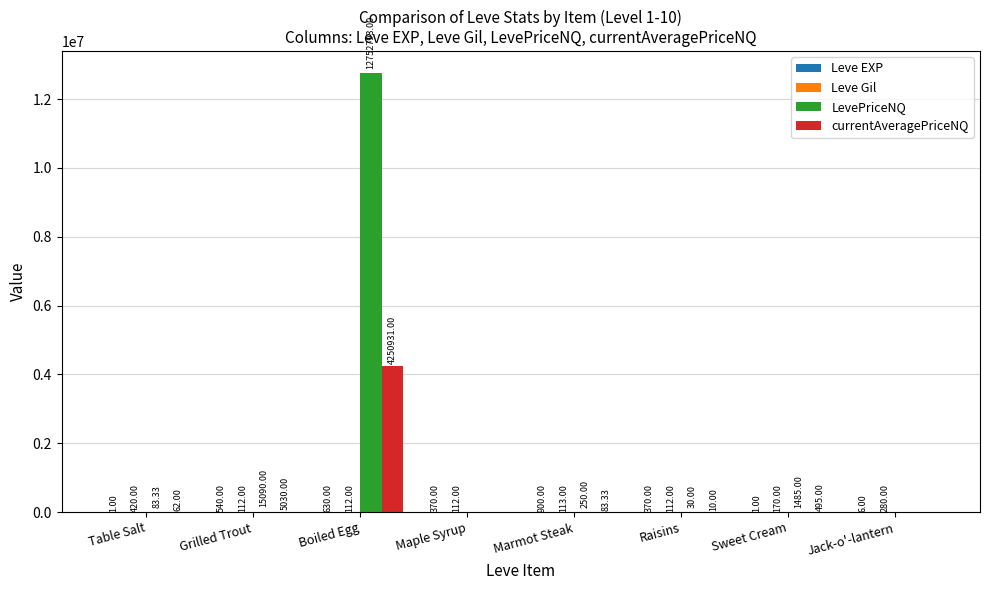

Is it true that LevePriceNQ equals 15090.0 at Grilled Trout?

True